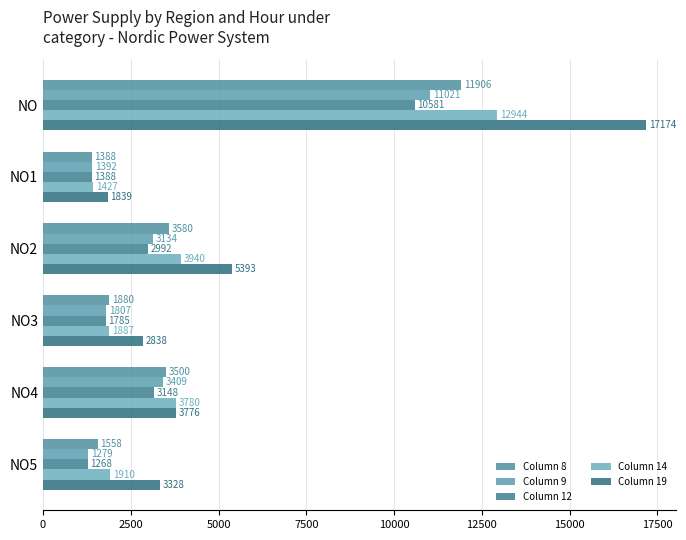

Count the number of categories in the chart.

6